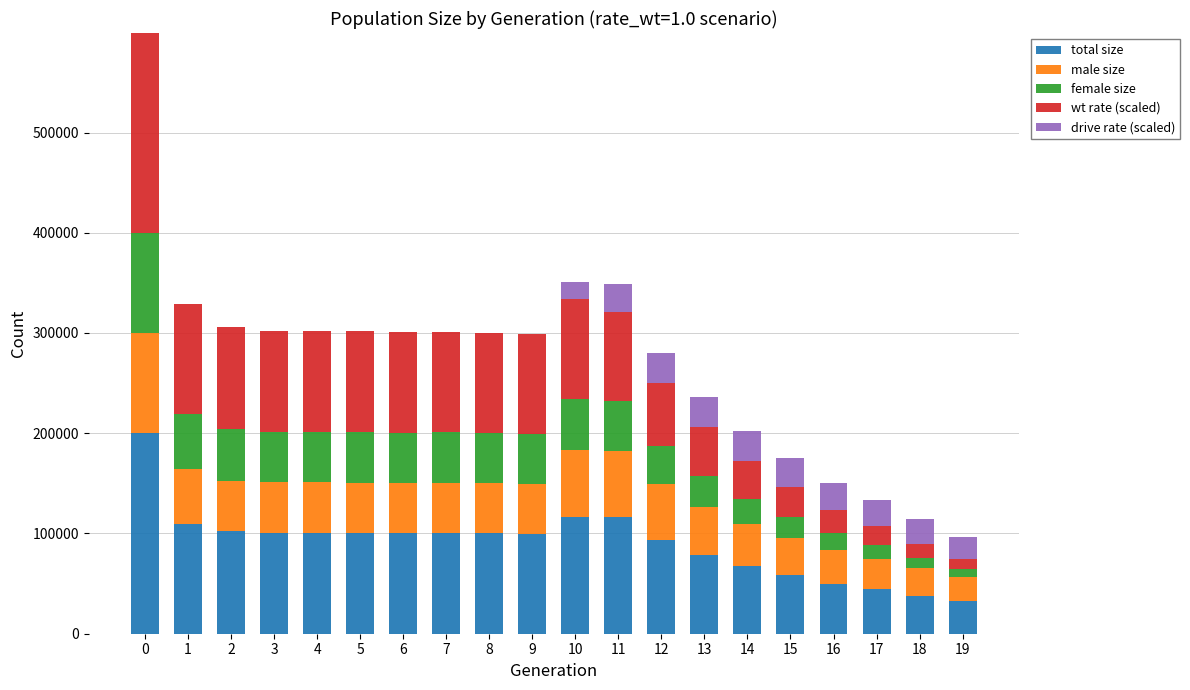

What is the maximum value for total size?

199746